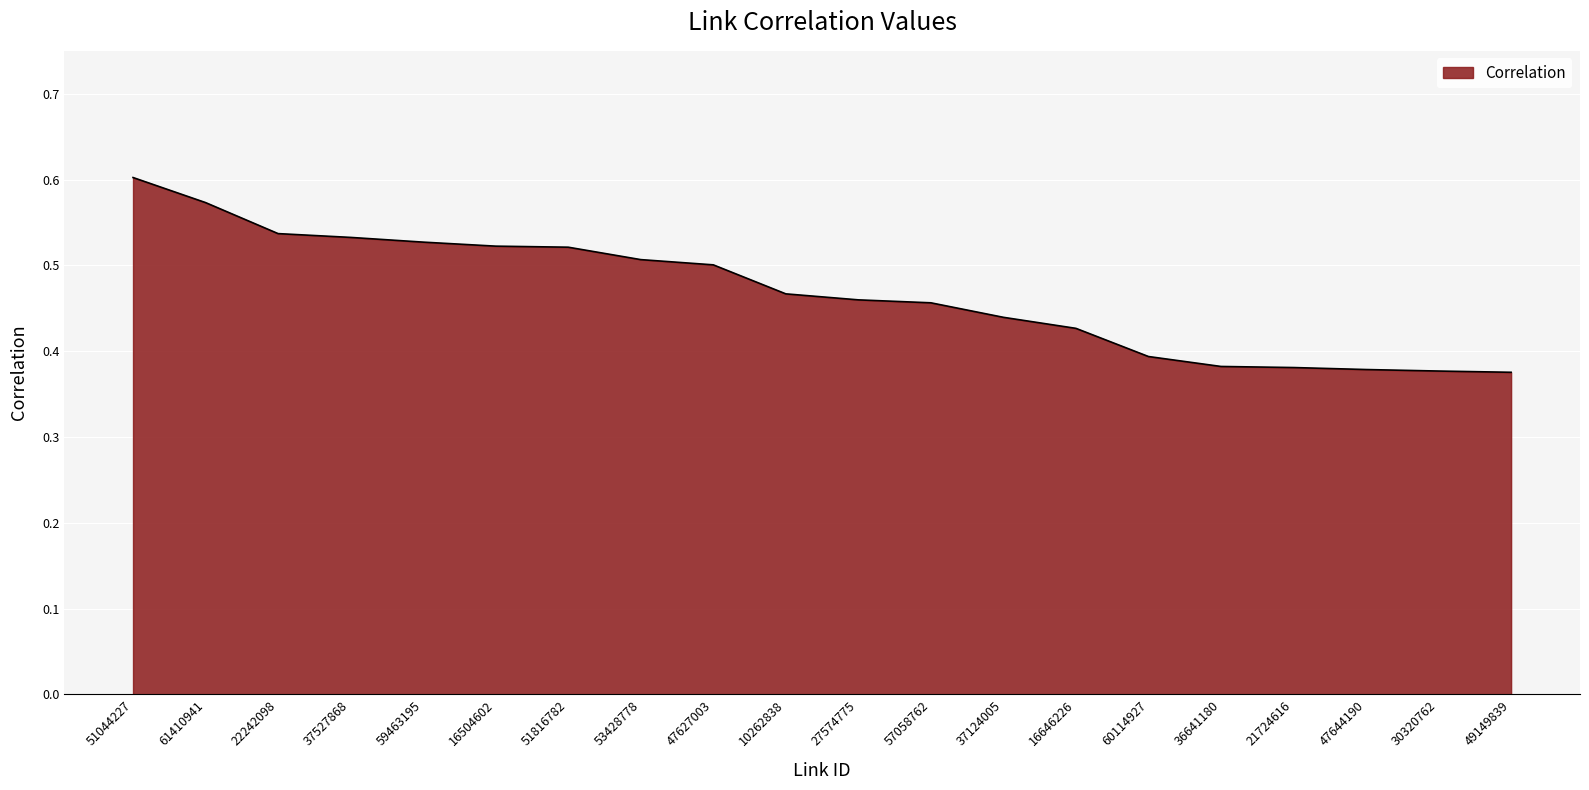

What position from the right is 16646226?

7